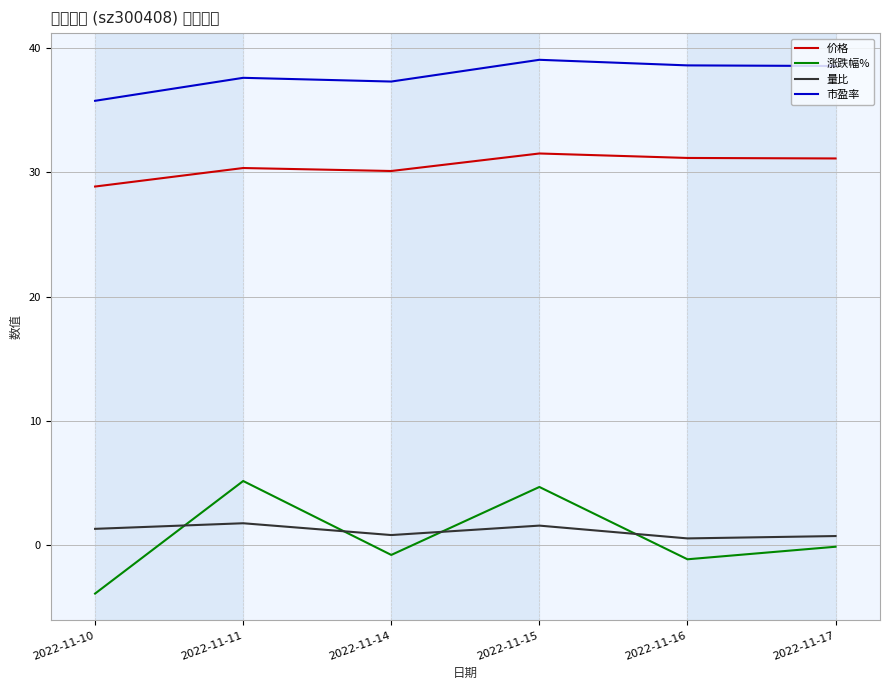

Count the number of categories in the chart.

6